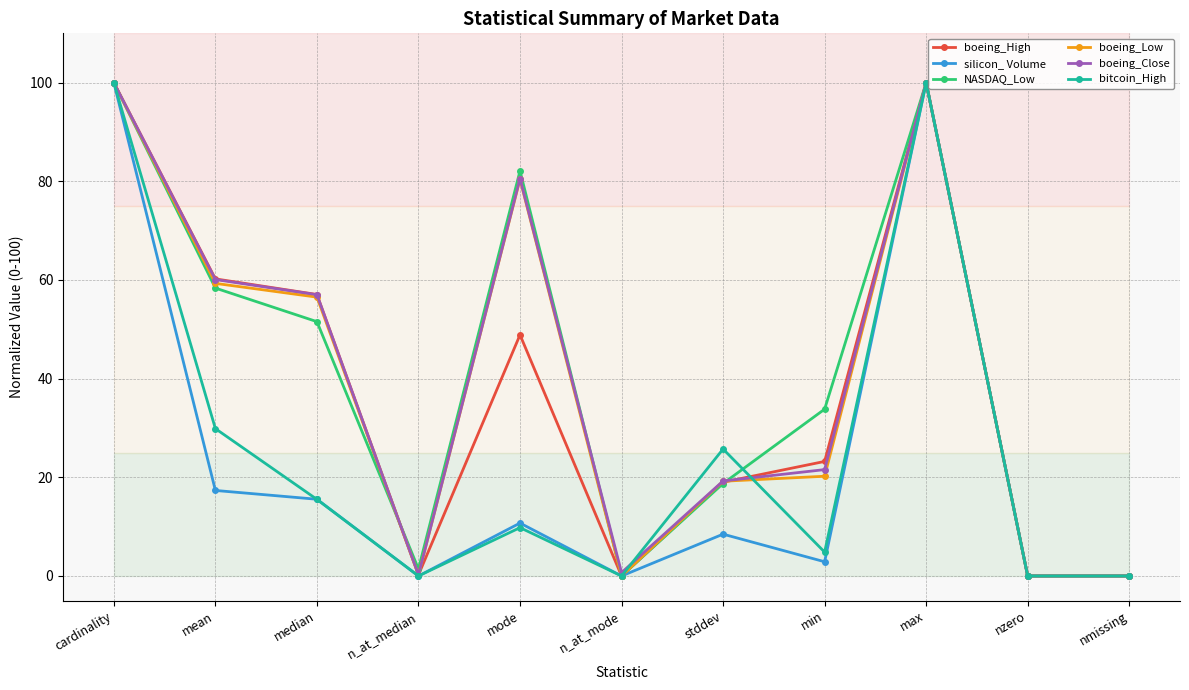

What is the total value across all series at min?

106.5